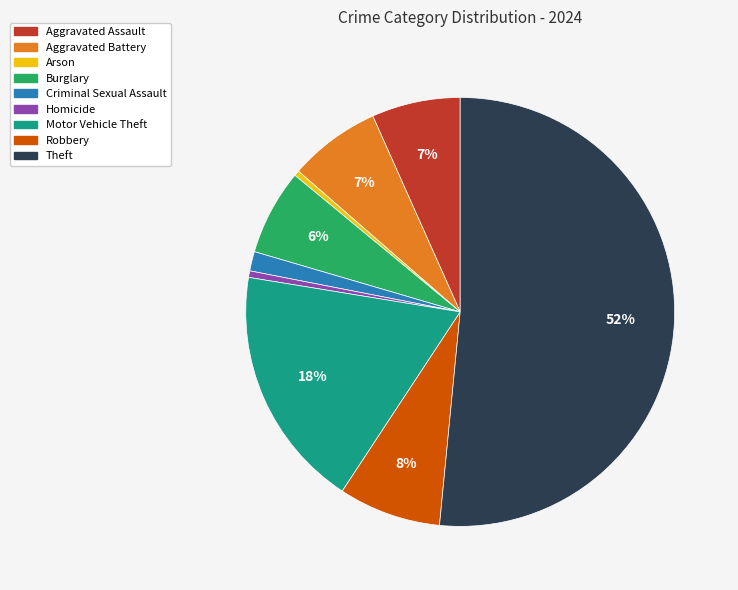

To the nearest percent, what is the average slice percentage?

11%